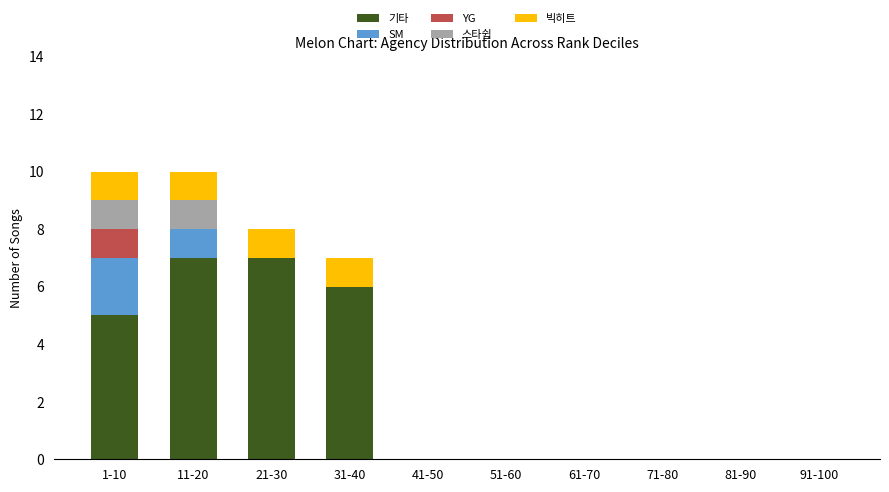

What is the sum of all 기타 values?

25